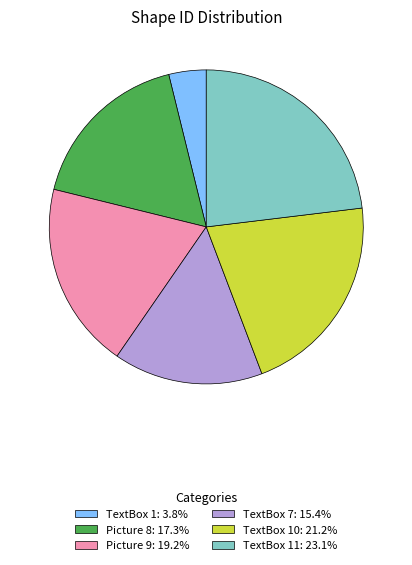

Do TextBox 1: 3.8% and TextBox 7: 15.4% together represent more than half of the pie?

No